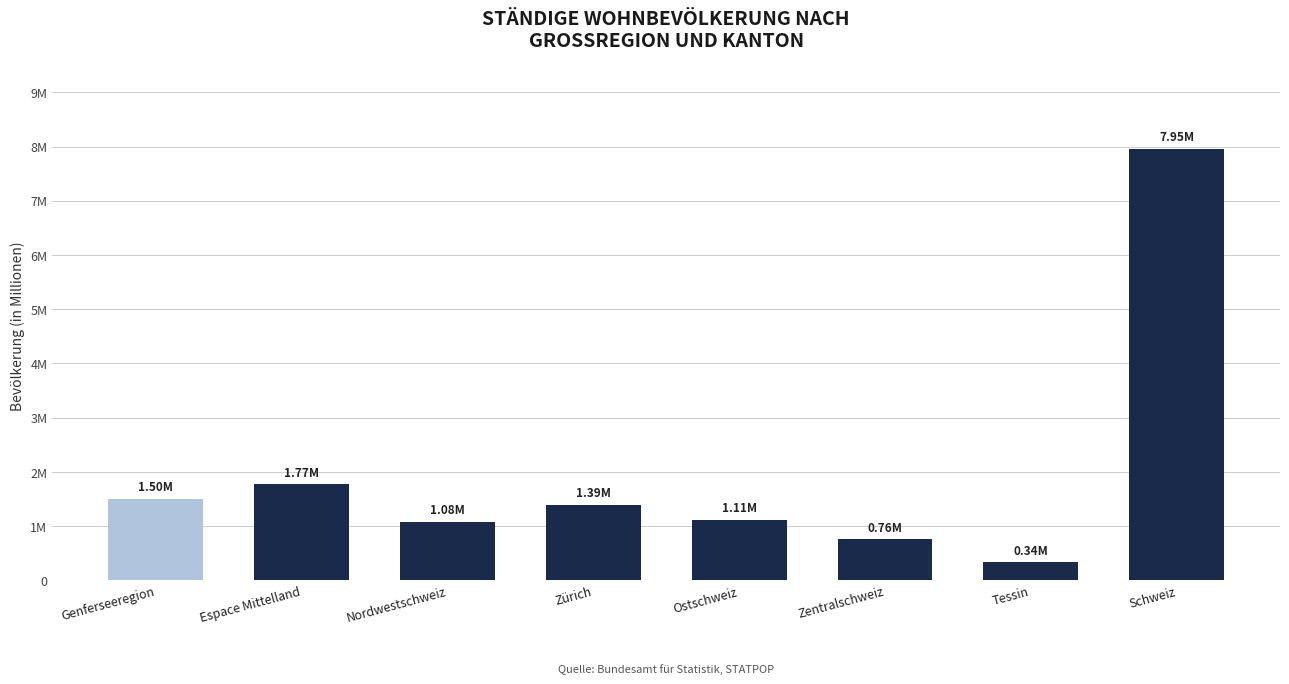

At which label is the value closest to 4145802?

Espace Mittelland